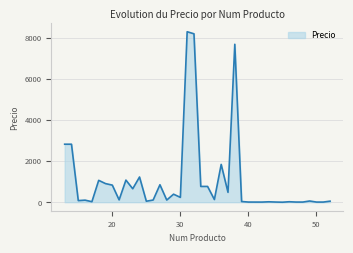

What is the difference between the maximum and minimum values?

8299.9